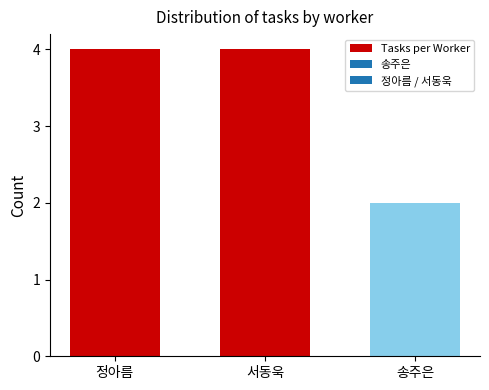

Approximately how many times larger is the value at 정아름 compared to 송주은?

2.0